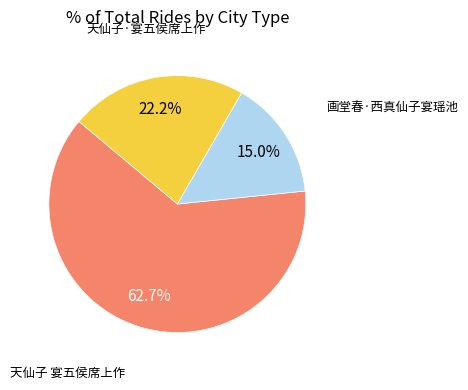

Is there a majority slice in this chart?

Yes